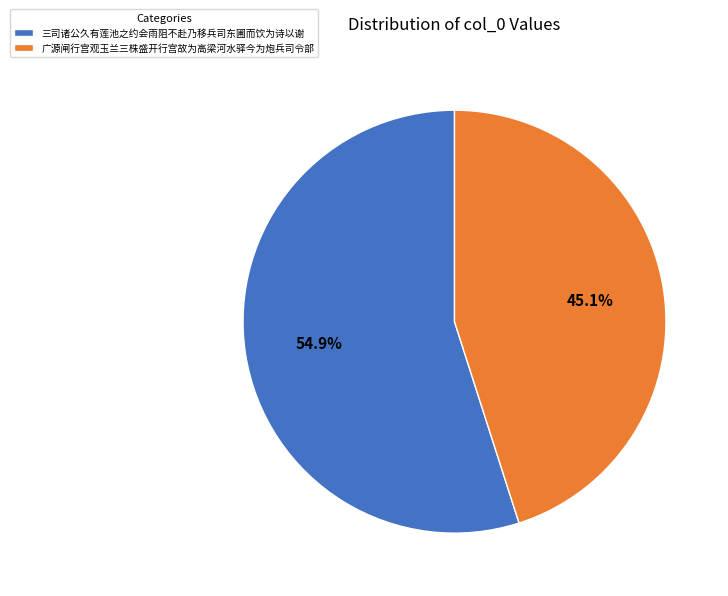

To the nearest percent, what portion does 三司诸公久有莲池之约会雨阻不赴乃移兵司东圃而饮为诗以谢 represent?

55%